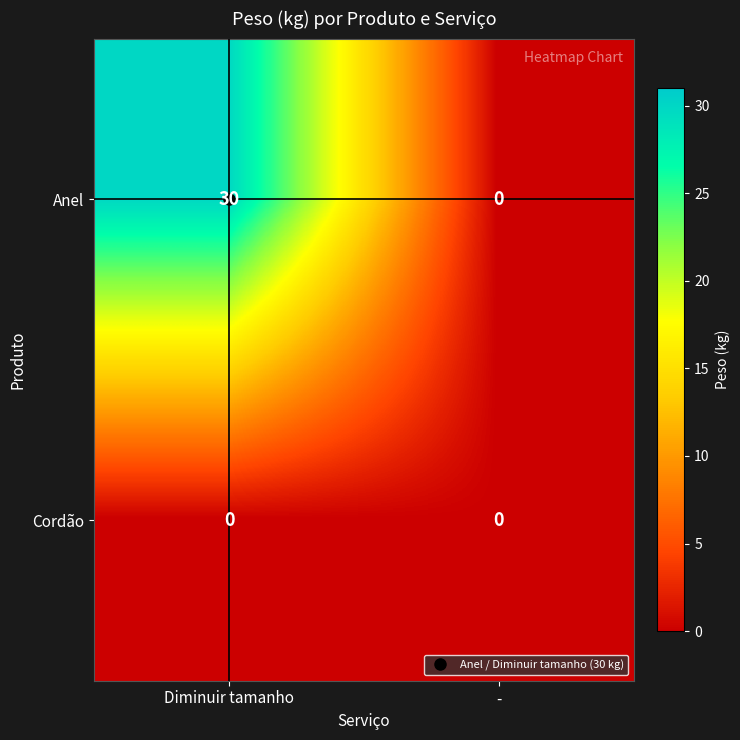

Which series changed the most between Diminuir tamanho and -?

Anel